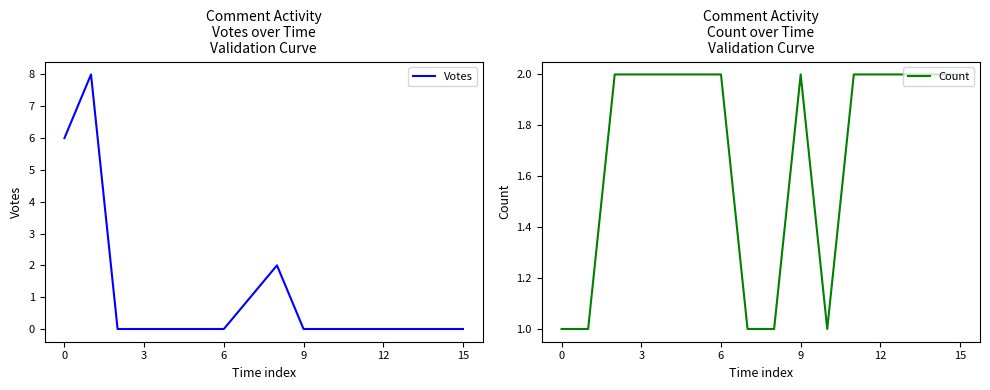

How many interior local valleys does the Count series have?

1